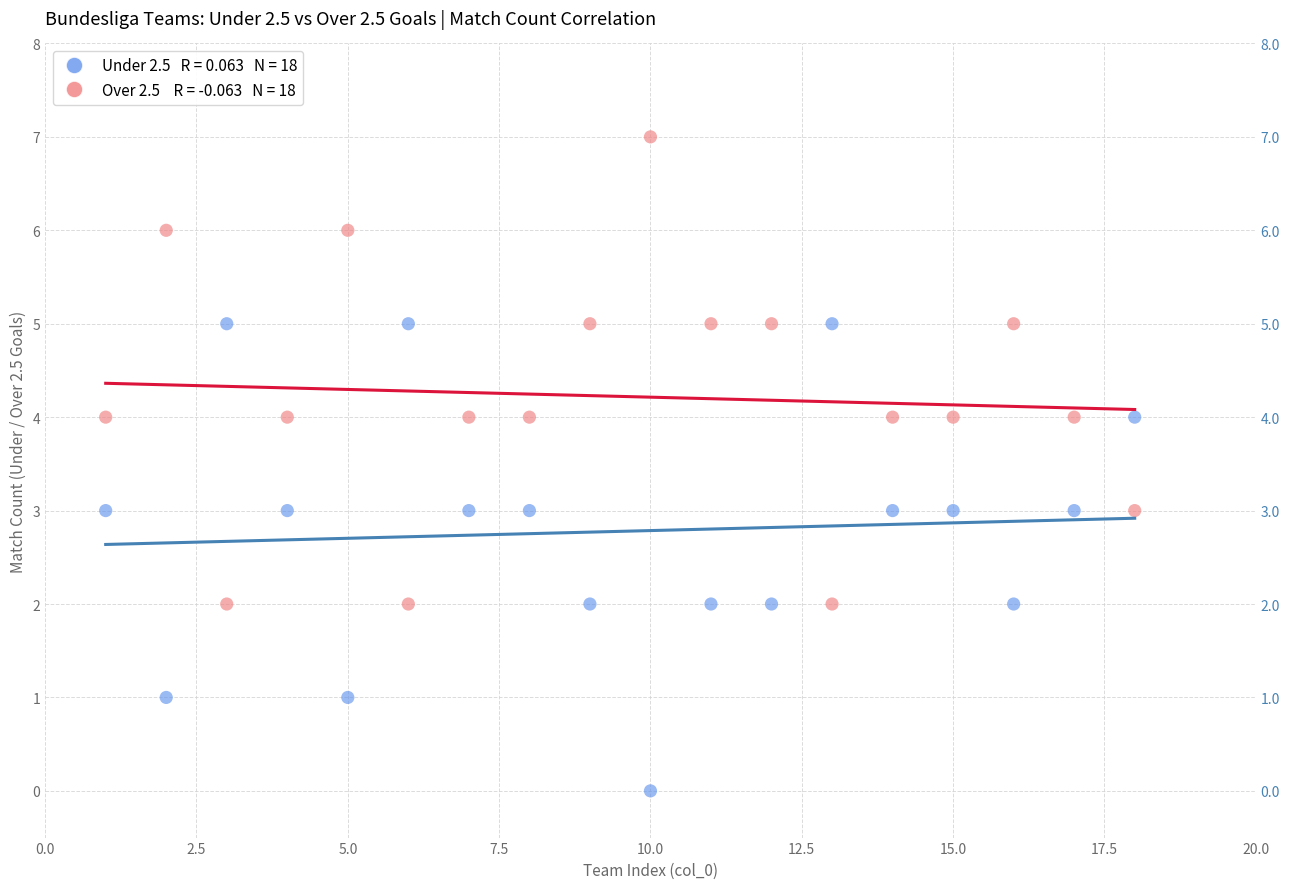

Across all data points, what is the range of Y values (max minus min)?

7